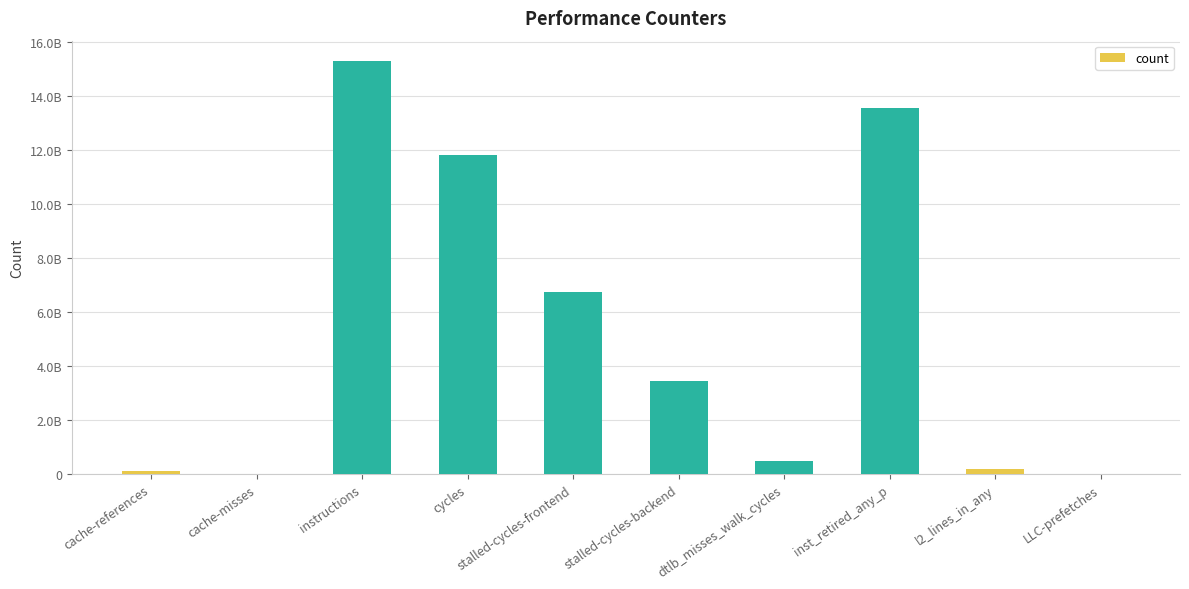

Are the bars horizontal?

No